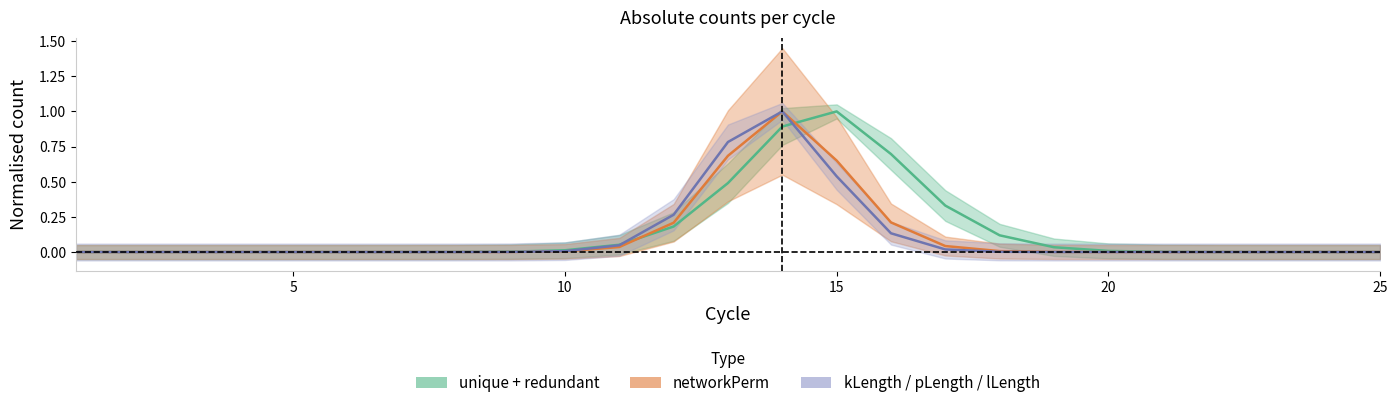

Between 25 and 8, which series saw the biggest shift?

redundant